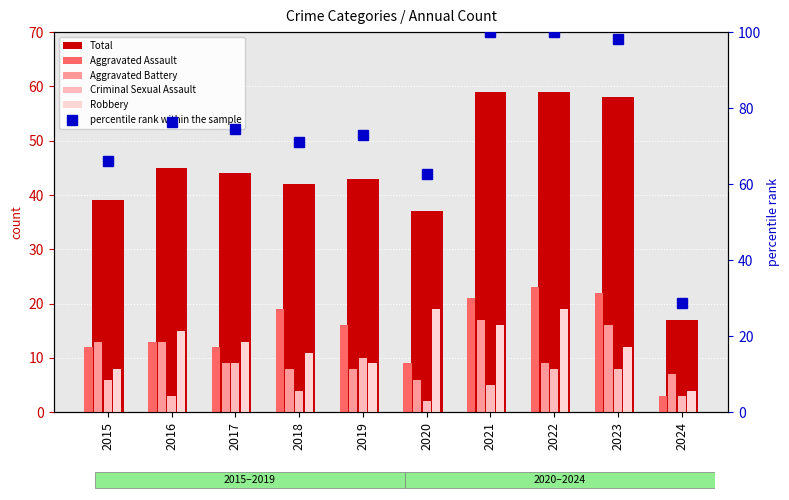

Which series changed the most between 2020 and 2023?

percentile rank within the sample